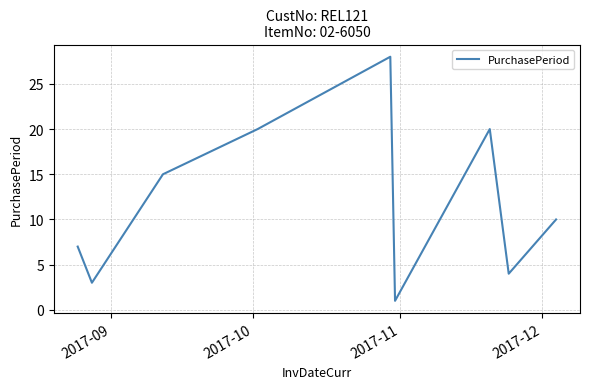

What is the maximum value shown in the chart?

28